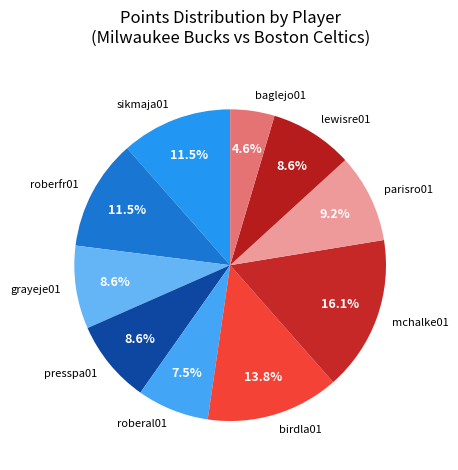

What portion of the pie excludes mchalke01?

83.9%